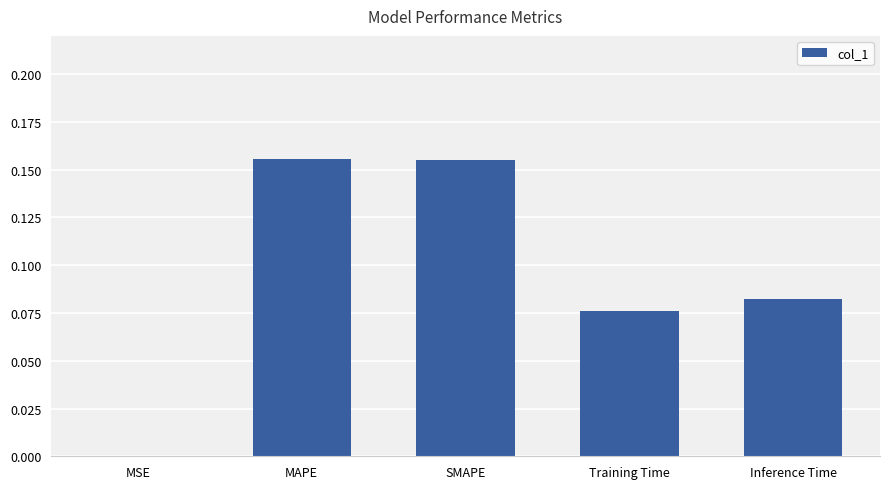

What is the sum of all values?

0.5